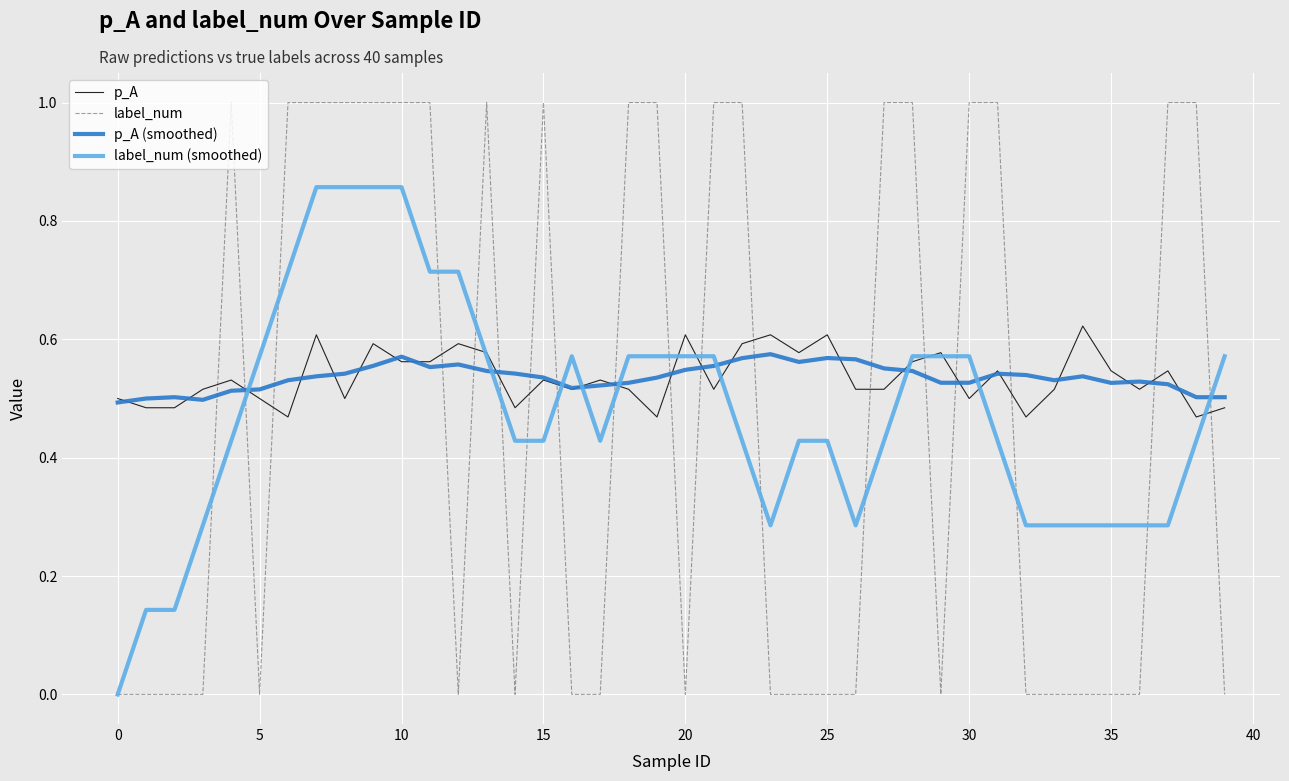

Which series has the widest spread of values?

label_num